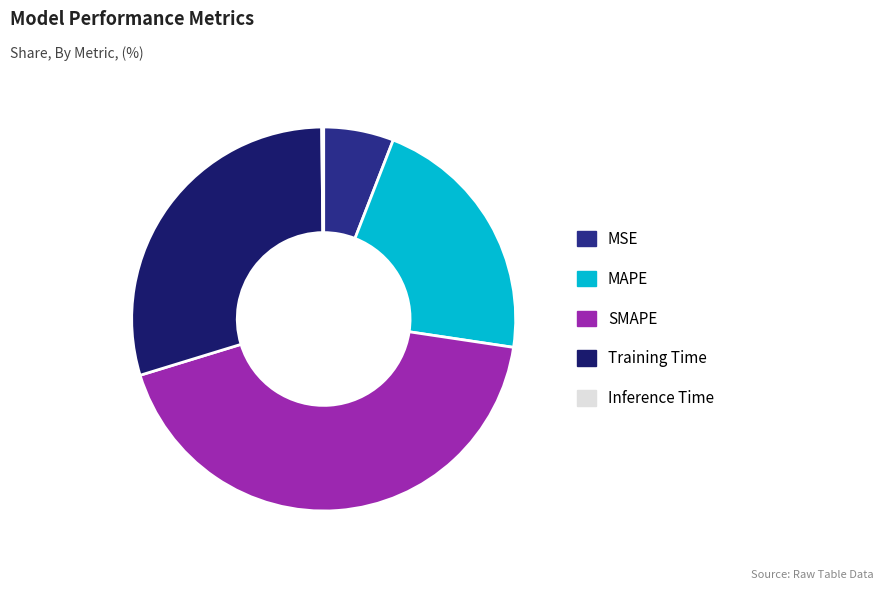

To the nearest percent, what percentage of the pie is MSE?

6%